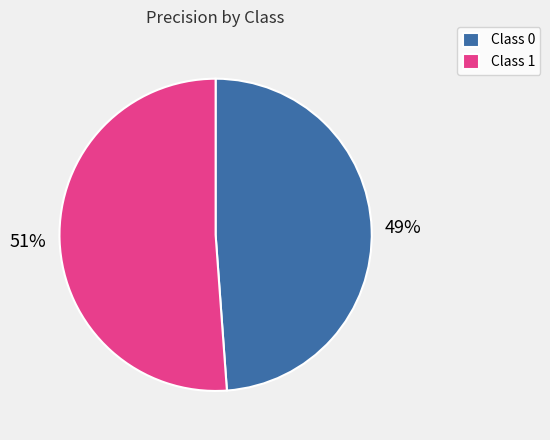

Do Class 1 and Class 0 together represent more than half of the pie?

Yes